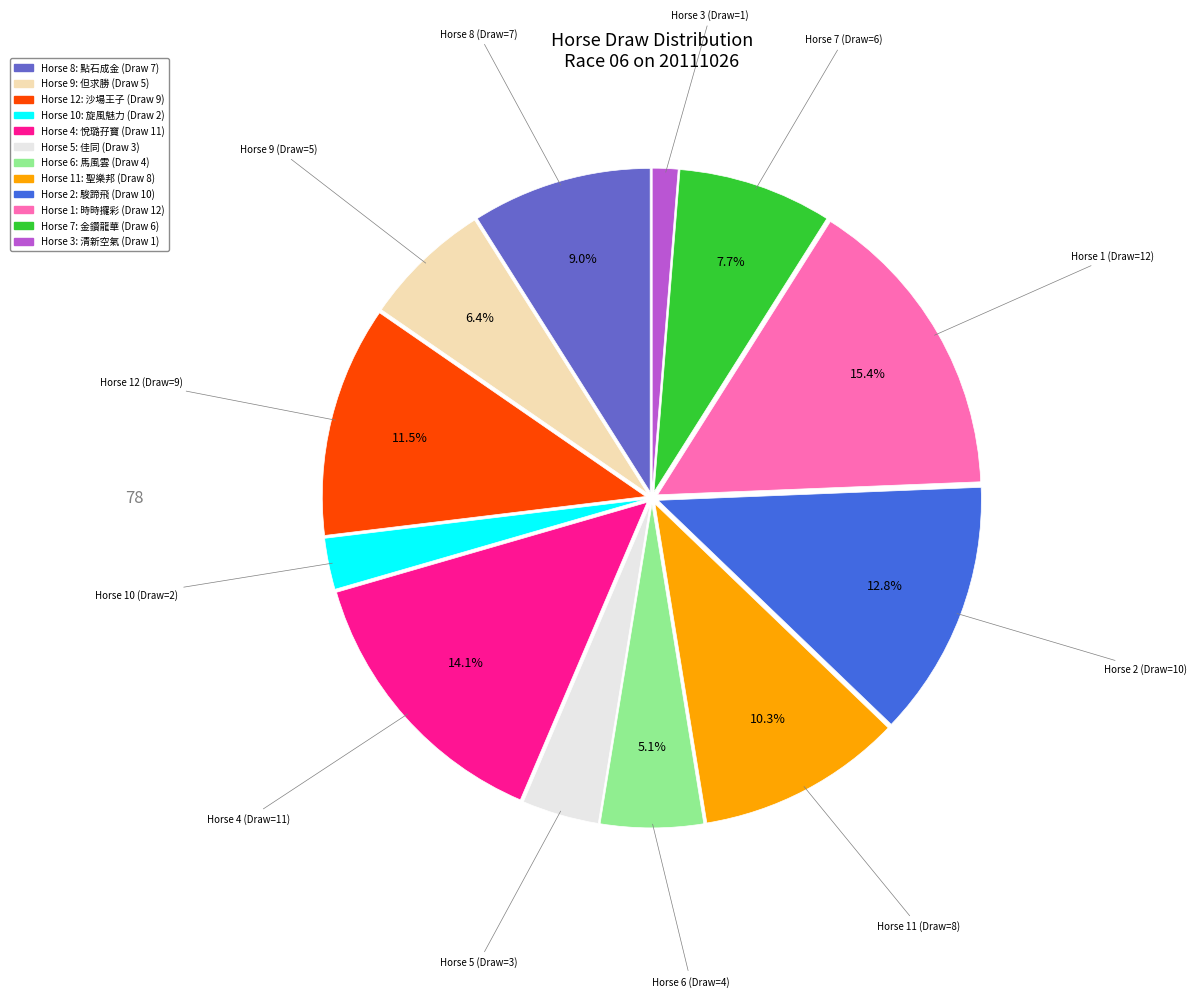

Is there any slice that represents more than half of the pie?

No